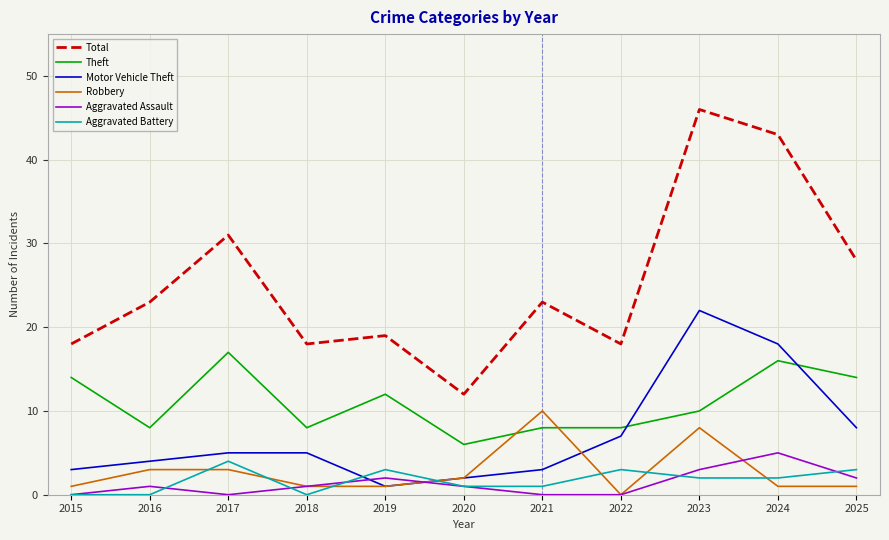

At which label does Total reach its peak?

2023